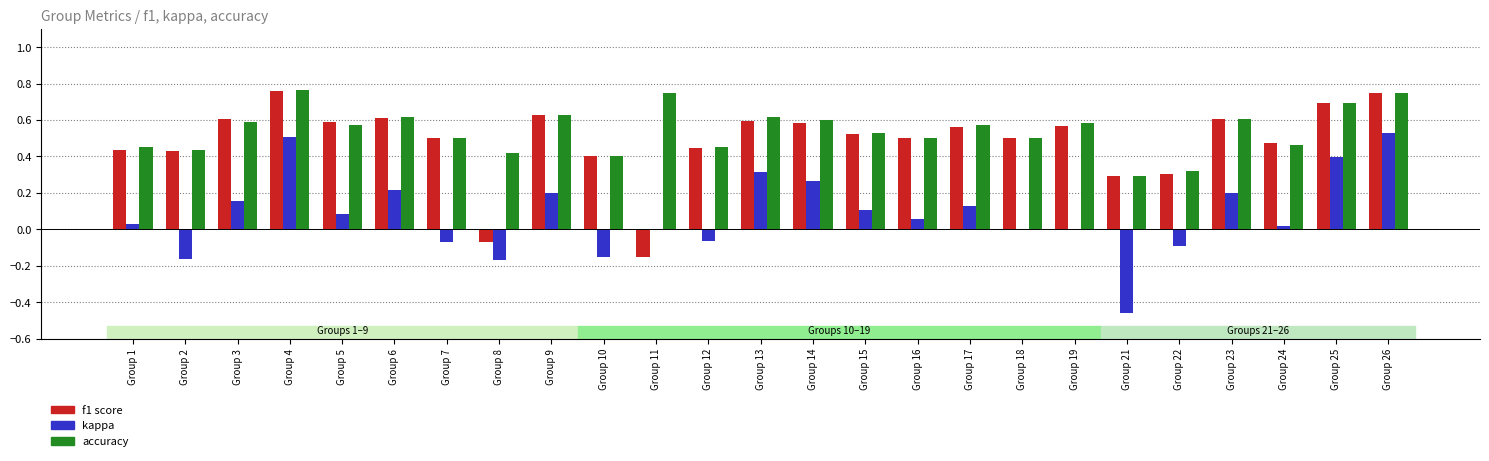

What is the total value across all series at Group 5?

1.2